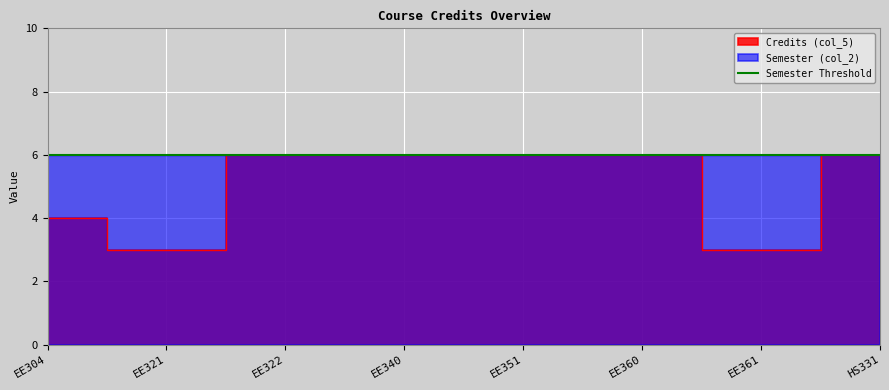

How many lines are shown in the chart?

1